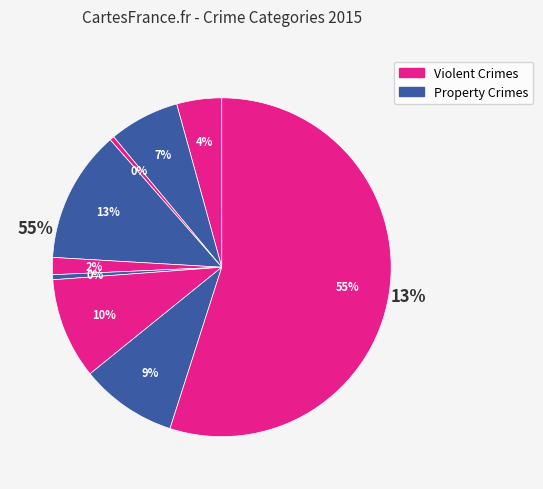

The Robbery slice represents 9% of the pie. True or false?

True